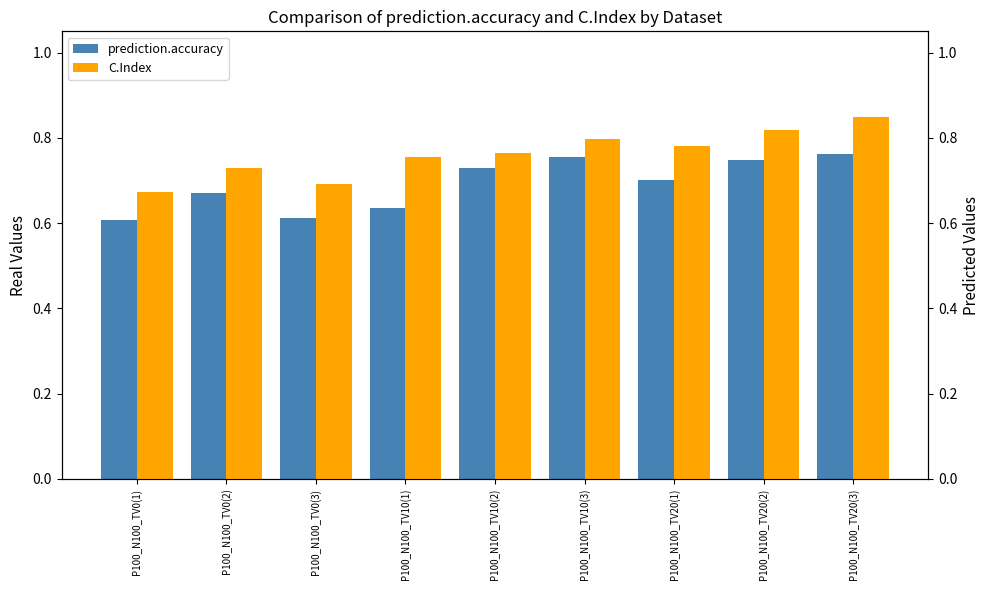

At which label is prediction.accuracy closest to 0?

P100_N100_TV0(1)